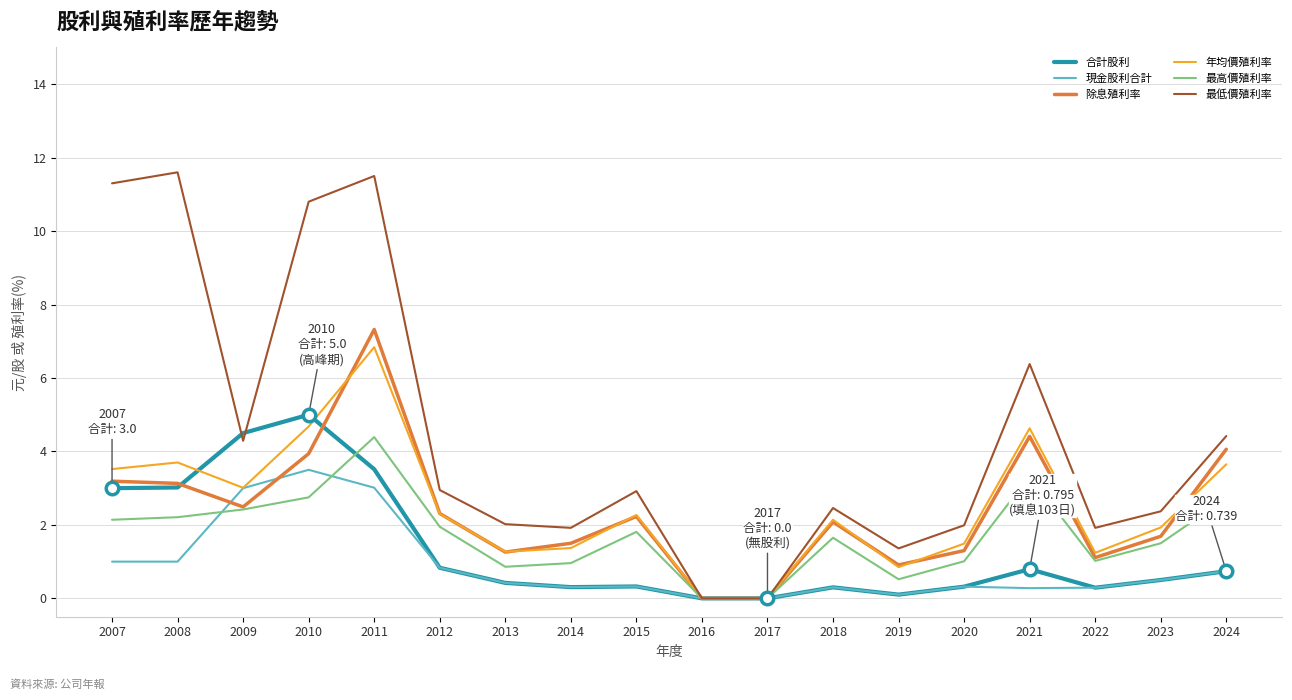

What value does the 現金股利合計 series have at 2009?

3.0